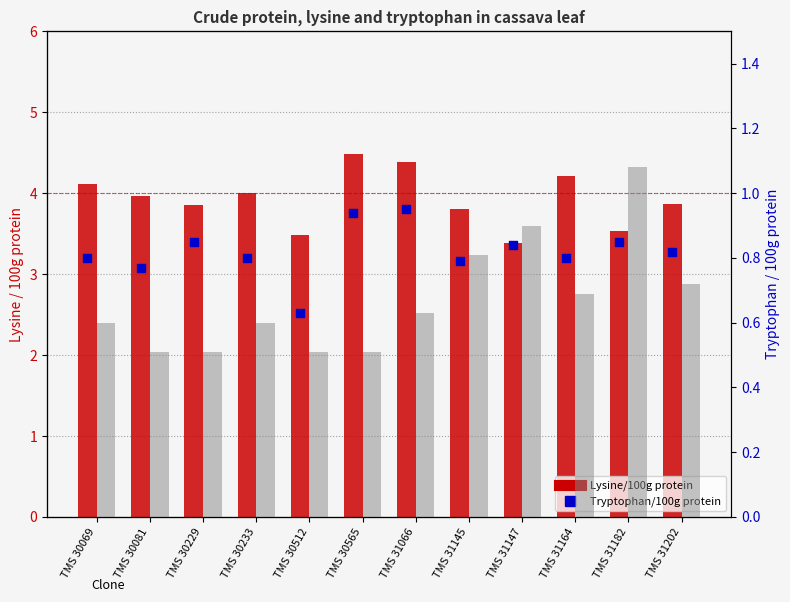

At which category is the sum across all series the highest?

TMS 31182